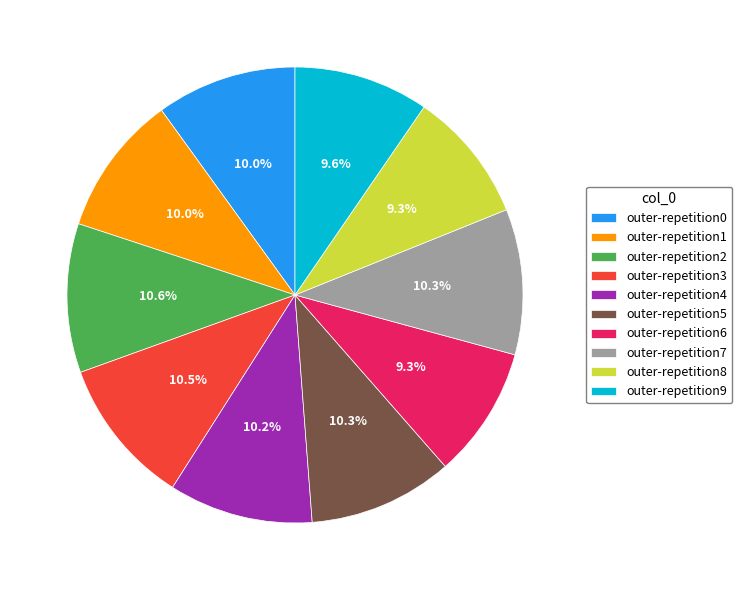

Combined, what portion of the pie is outer-repetition5 and outer-repetition6?

19.6%